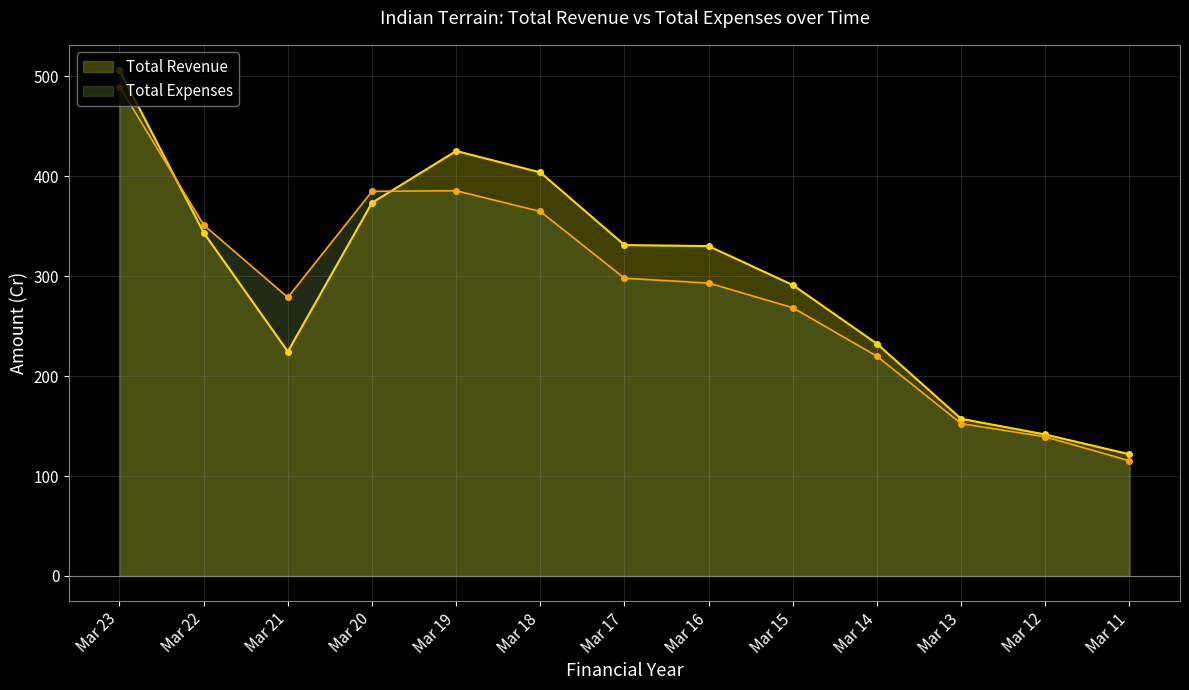

In Total Expenses, how many points are higher than both neighbors (excluding endpoints)?

1